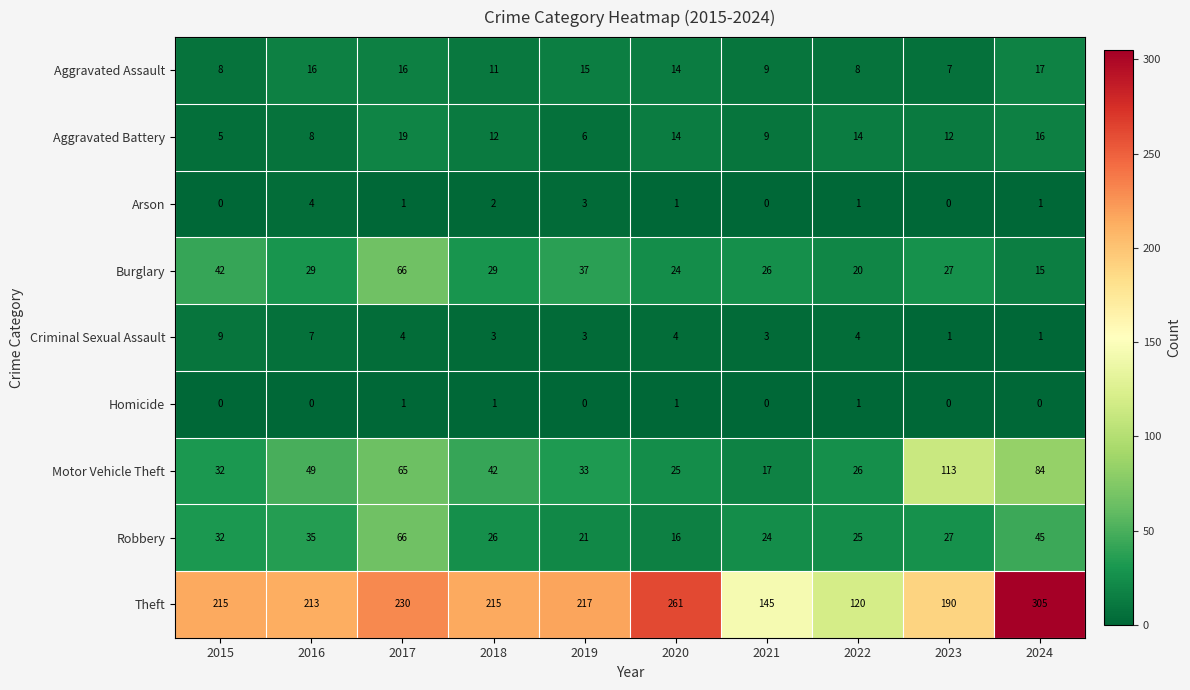

How many Homicide values are between 0 and 1?

10